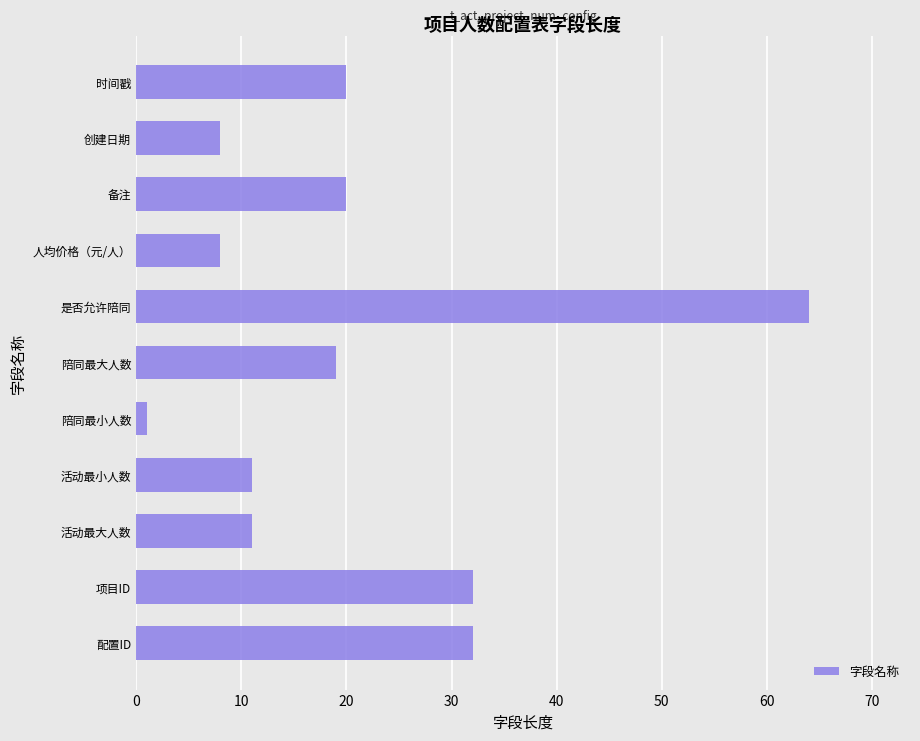

Reading bottom to top, what are all the values shown in this chart?

32	32	11	11	1	19	64	8	20	8	20